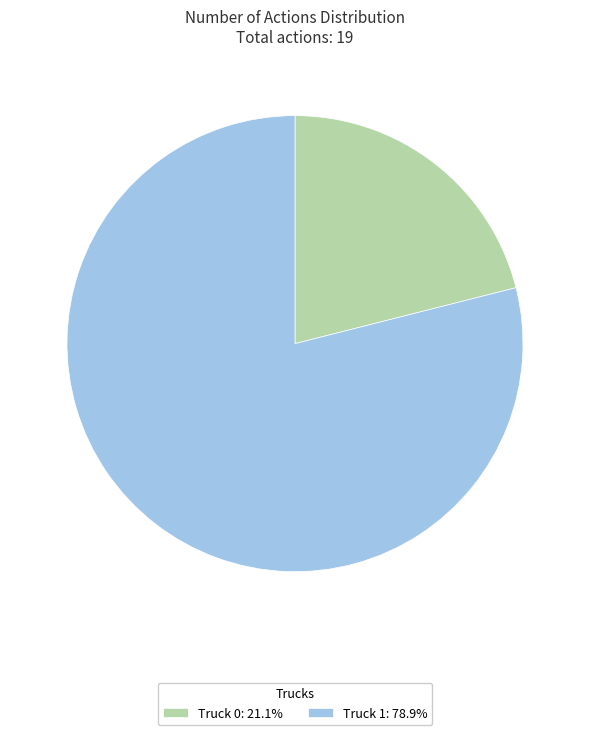

Approximately how many times larger is the value at Truck 0: 21.1% compared to Truck 1: 78.9%?

0.3